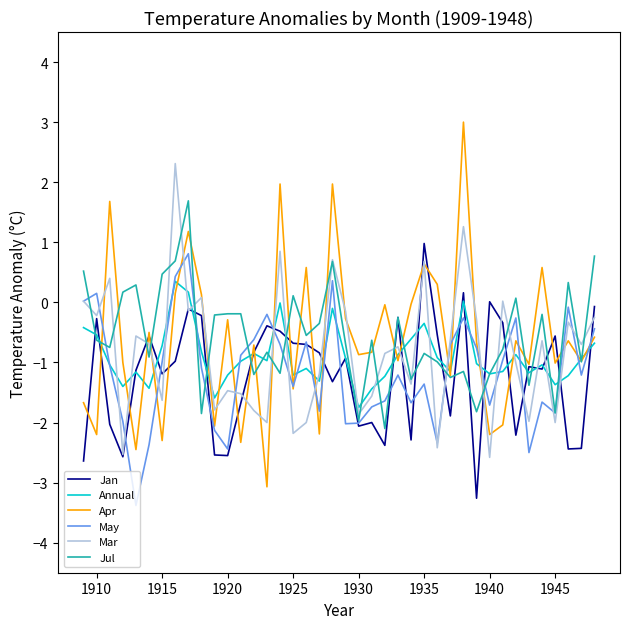

What is the smallest value displayed?

-3.4